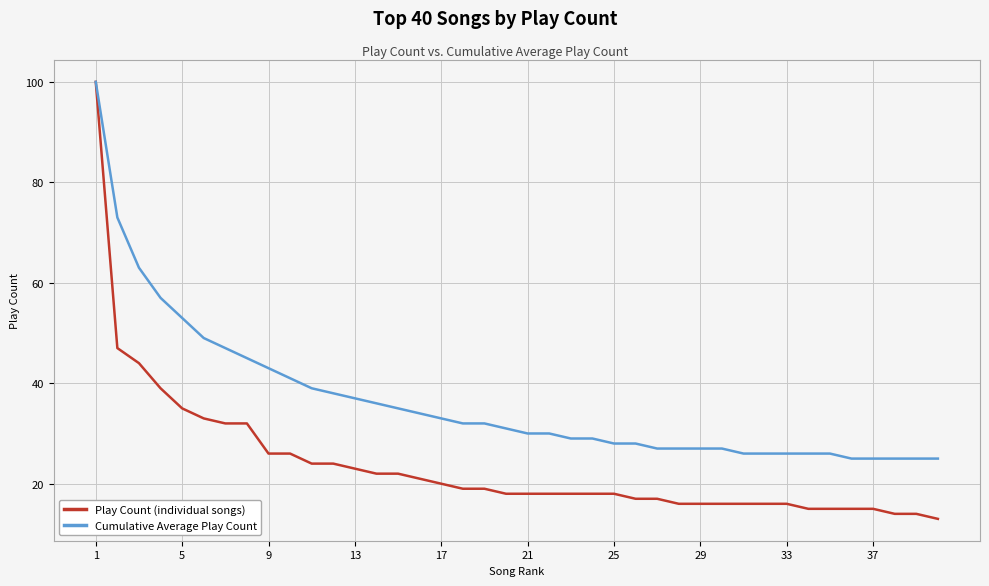

Which series has the largest total across all categories?

Cumulative Average Play Count